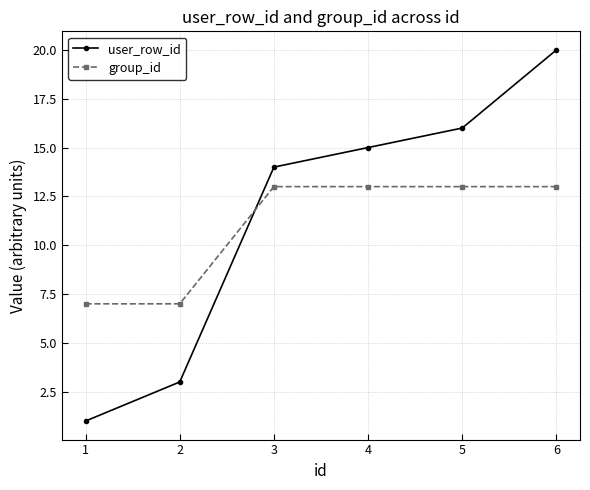

Between 1 and 3, which series saw the biggest shift?

user_row_id